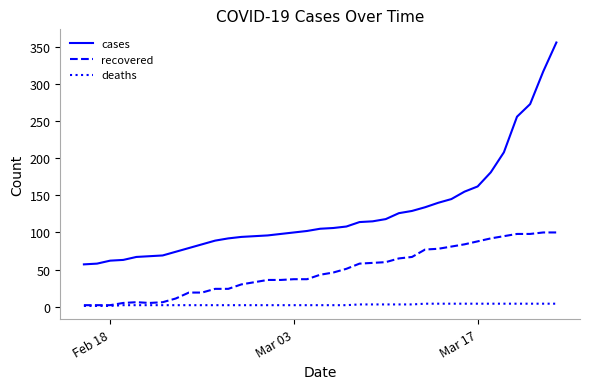

Which series has the largest range (max minus min)?

cases